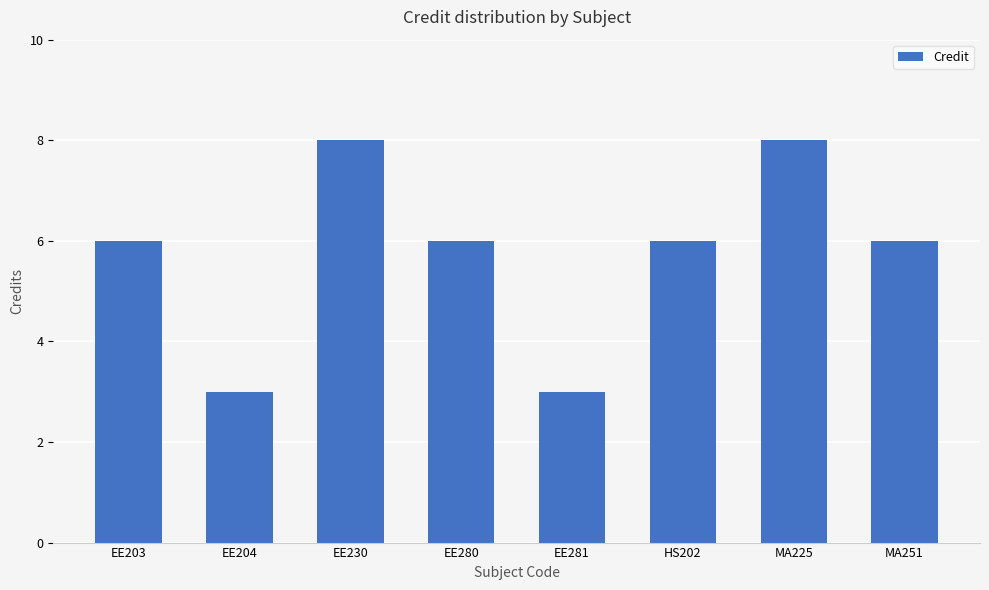

What is the greatest value displayed?

8